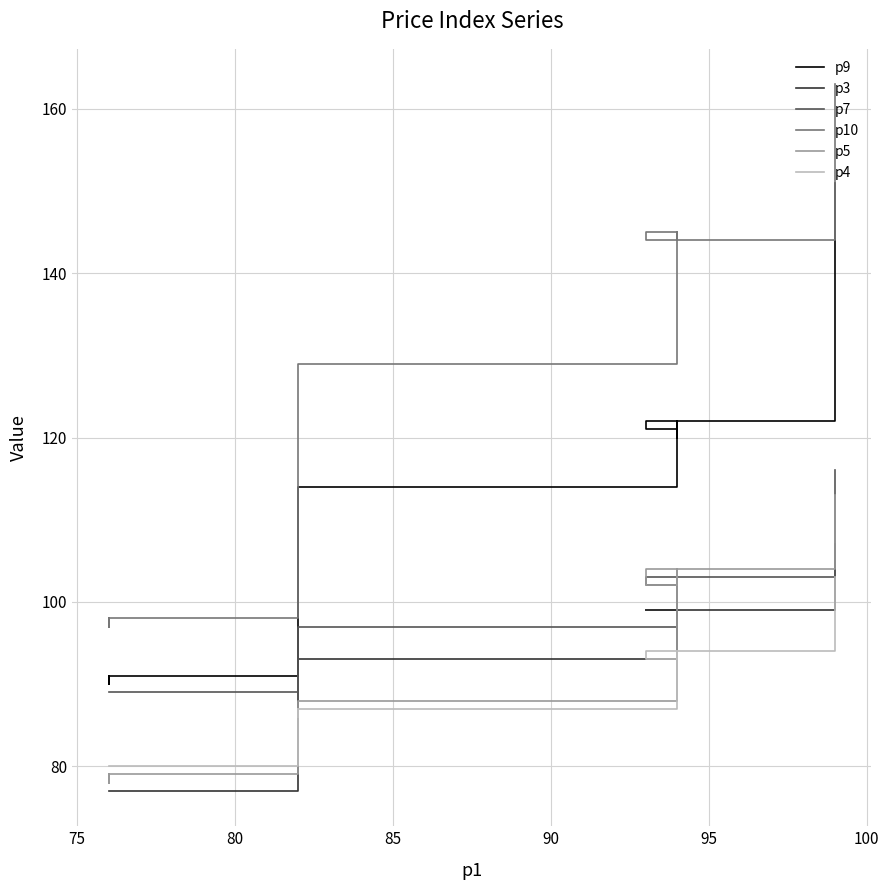

What is the sum of all p7 values?

3931